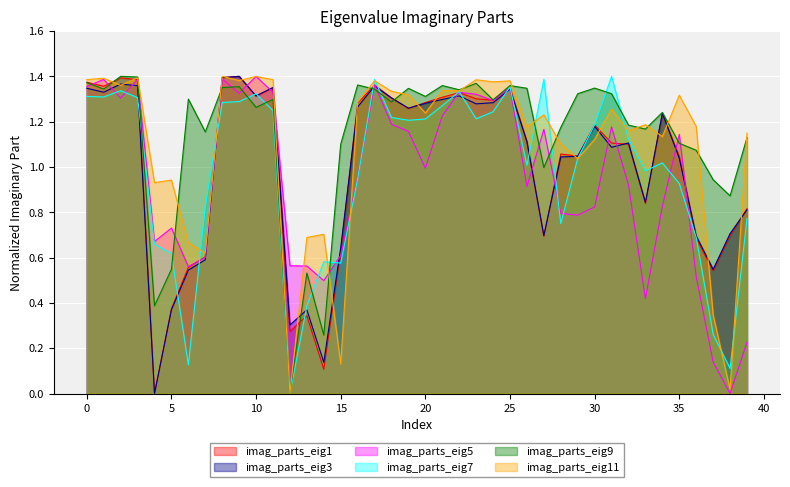

What is the spread (max minus min) of values at 40?

0.1